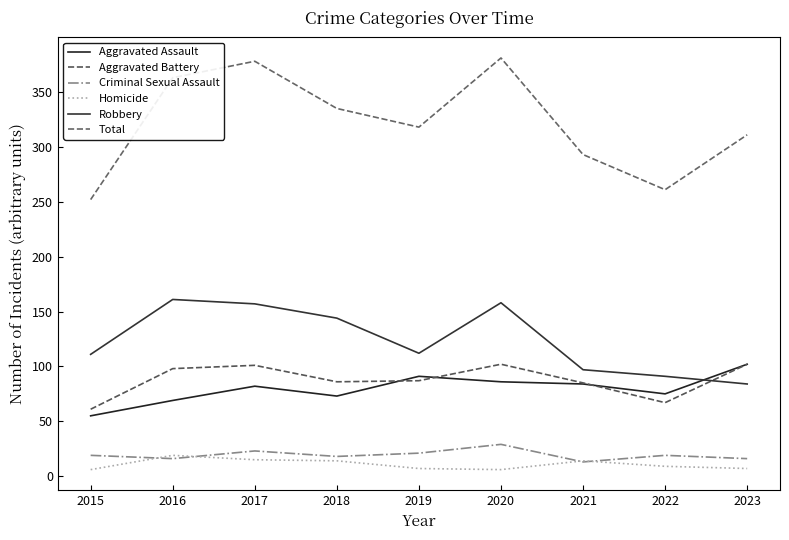

True or false: Criminal Sexual Assault and Aggravated Assault intersect in this chart.

False